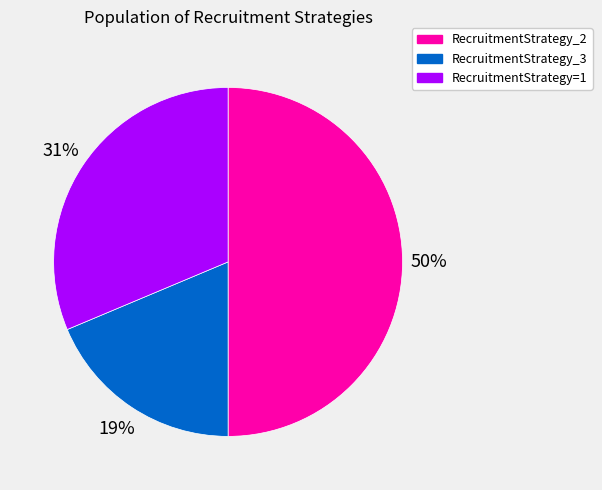

How many slices are in this pie chart?

3